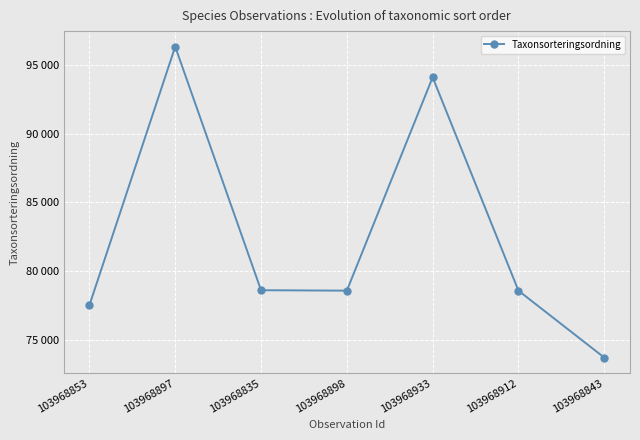

List the labels in order of value, largest first.

103968897, 103968933, 103968835, 103968898, 103968912, 103968853, 103968843